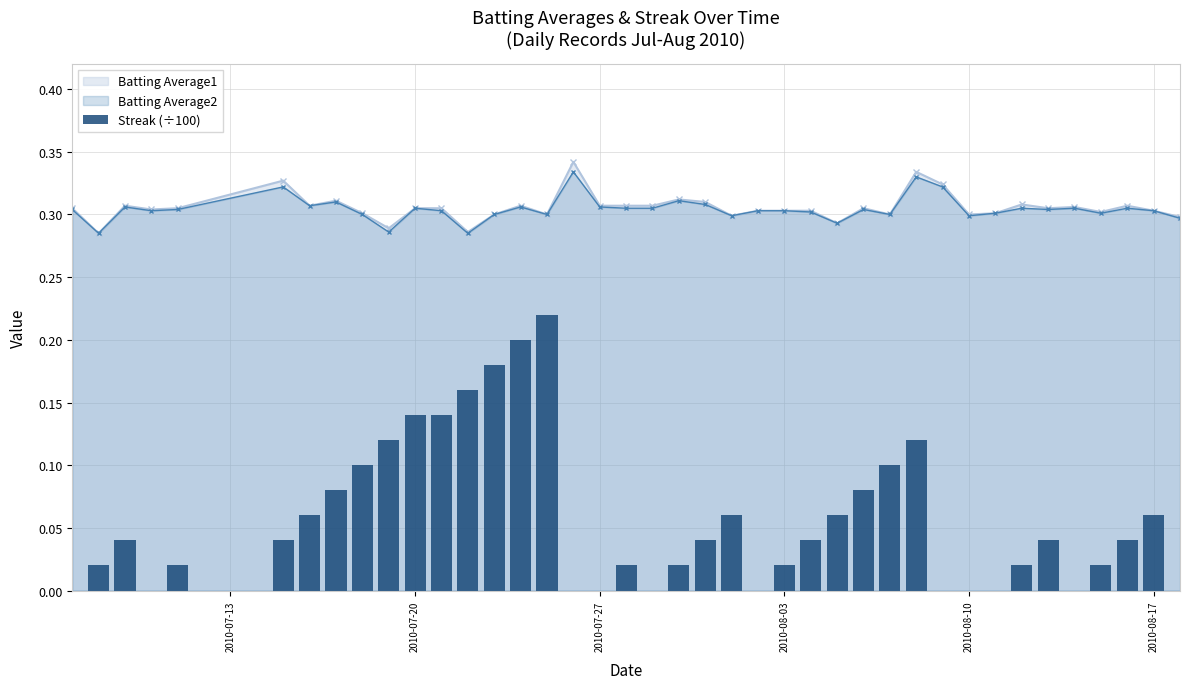

Count the Batting Average1 values in the range 0 to 1.

40